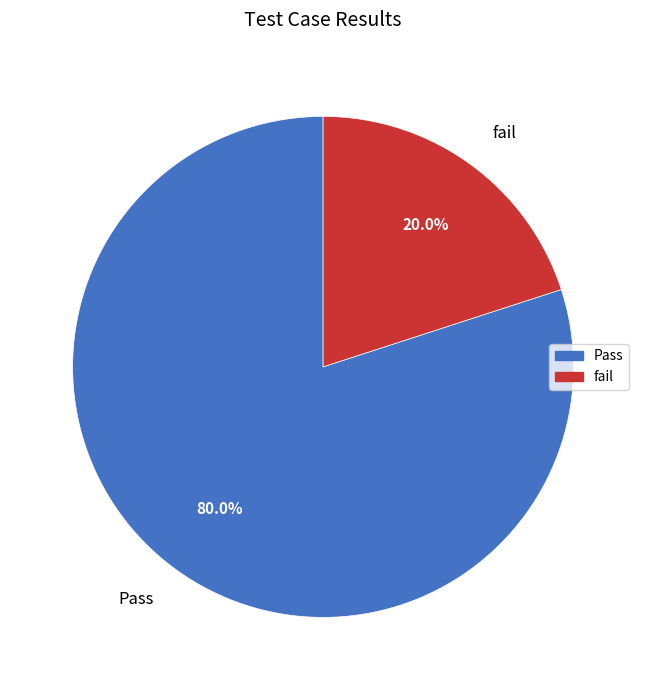

True or false: fail accounts for 20% of the total.

True